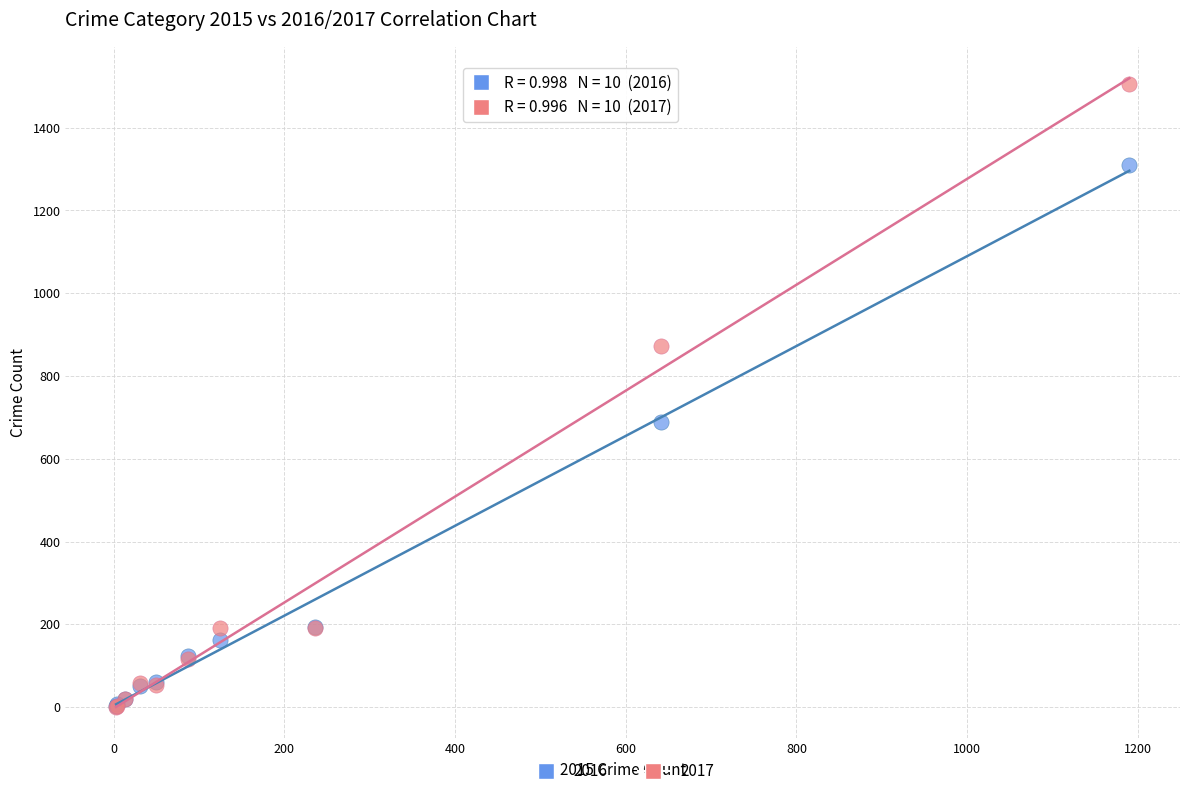

Across all series, what Y value is closest to 753?

689